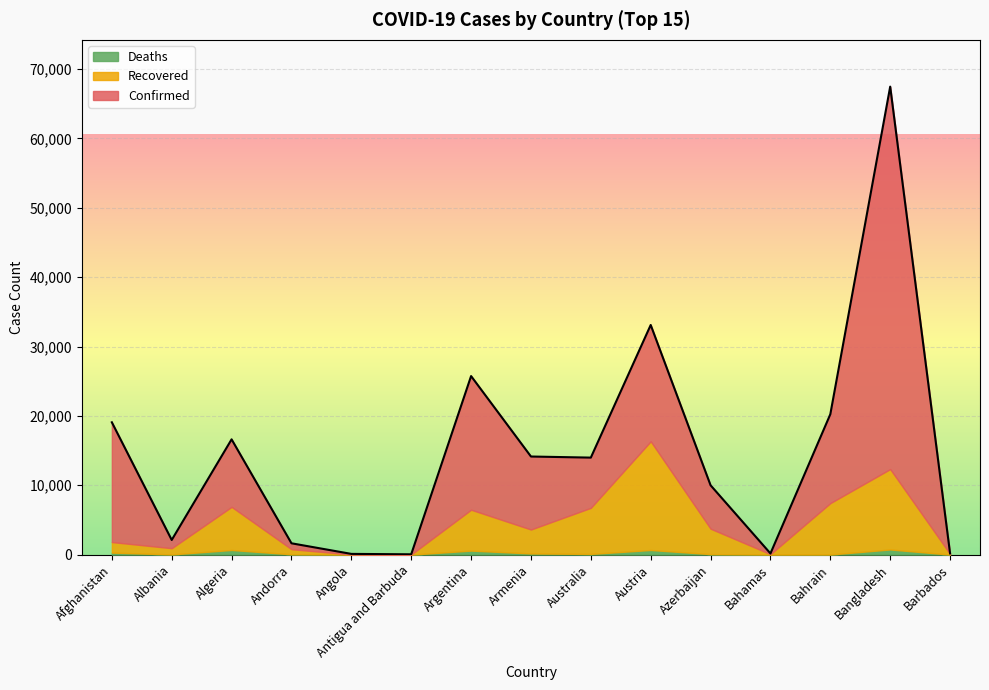

What is the approximate value of Deaths at Andorra, to the nearest 100?

100